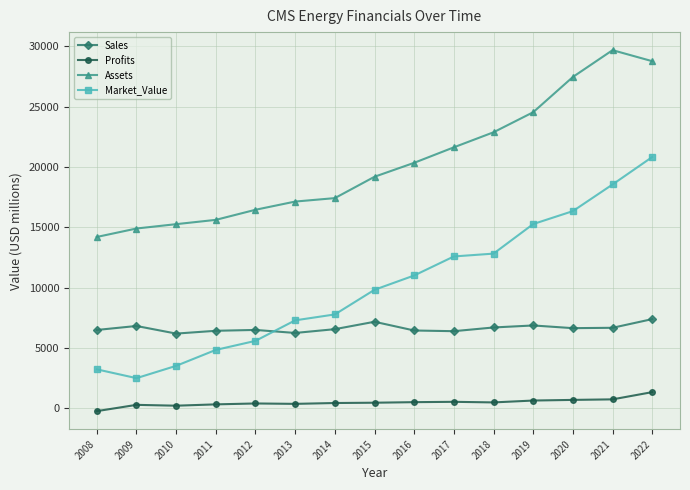

What is the average value of the Assets series?

20359